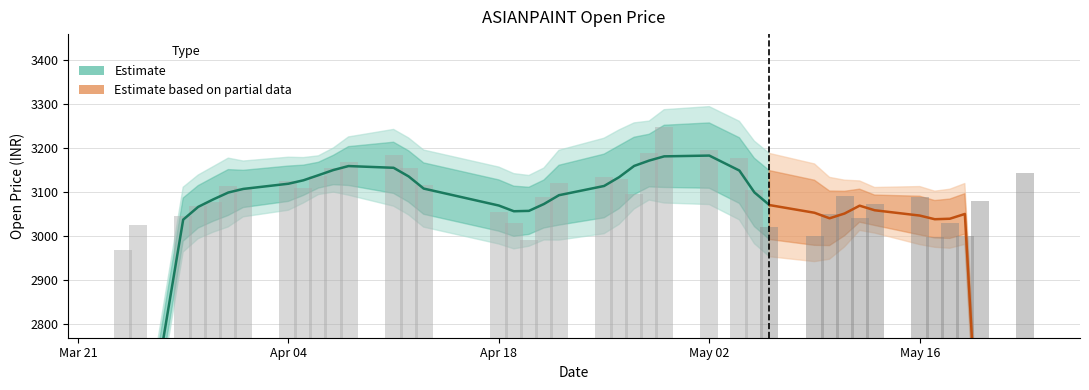

Rank the categories by value from lowest to highest.

2022-03-24, 2022-04-20, 2022-05-17, 2022-05-19, 2022-05-09, 2022-05-06, 2022-03-25, 2022-04-19, 2022-05-18, 2022-05-12, 2022-03-28, 2022-05-10, 2022-04-18, 2022-03-29, 2022-05-13, 2022-03-30, 2022-05-20, 2022-04-21, 2022-05-16, 2022-05-11, 2022-04-27, 2022-05-05, 2022-04-01, 2022-04-05, 2022-03-31, 2022-04-13, 2022-04-22, 2022-04-04, 2022-04-26, 2022-04-25, 2022-04-06, 2022-05-23, 2022-04-07, 2022-04-12, 2022-04-08, 2022-05-04, 2022-04-11, 2022-04-28, 2022-05-02, 2022-04-29